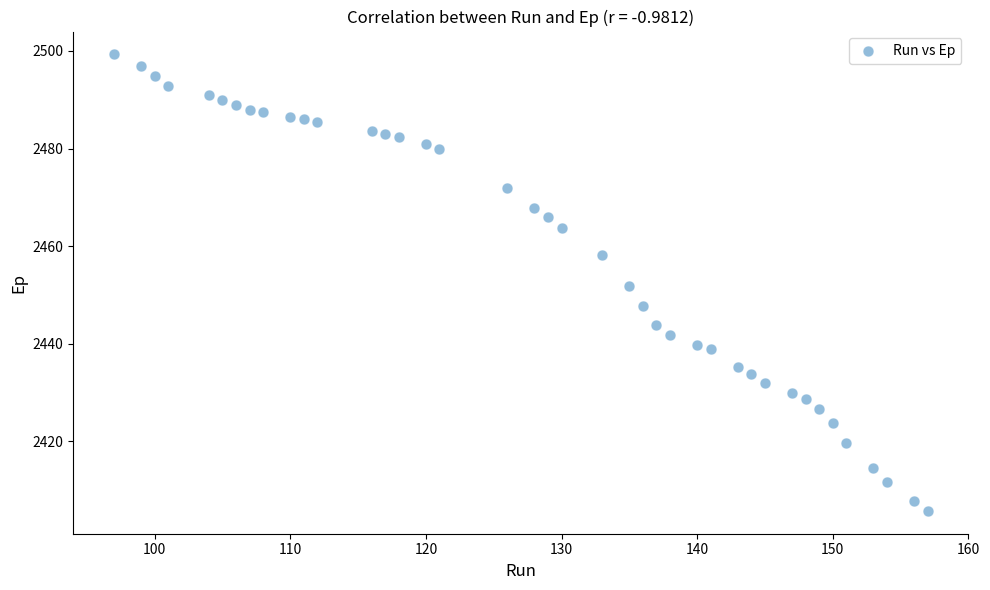

What is the range of X values (max minus min)?

60.0